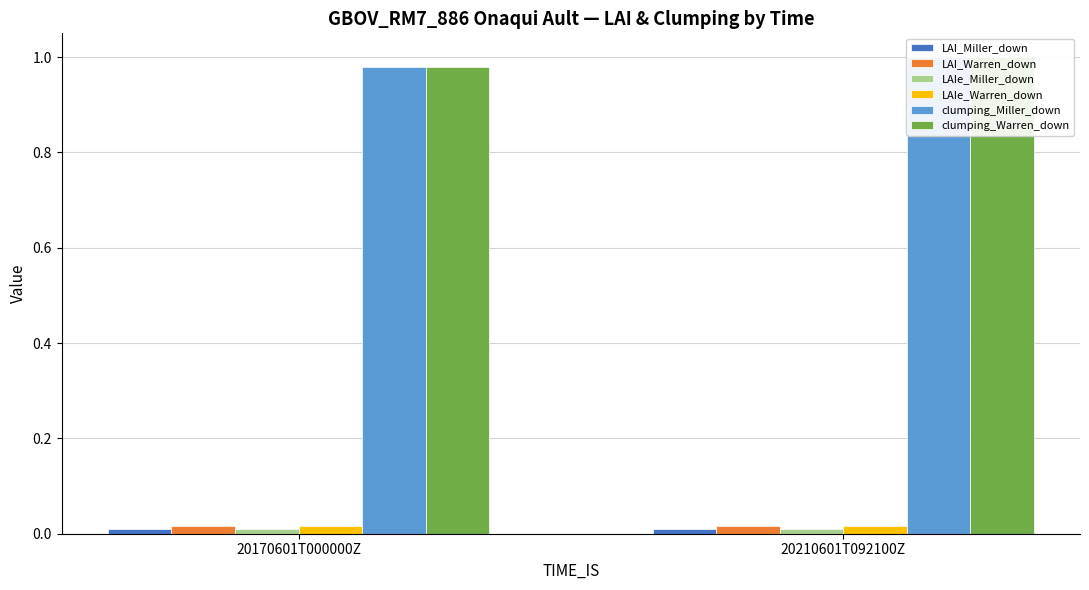

Reading left to right, transcribe all the data shown in this chart.

LAI_Miller_down: 0.0	0.0
LAI_Warren_down: 0.0	0.0
LAIe_Miller_down: 0.0	0.0
LAIe_Warren_down: 0.0	0.0
clumping_Miller_down: 1.0	1.0
clumping_Warren_down: 1.0	1.0